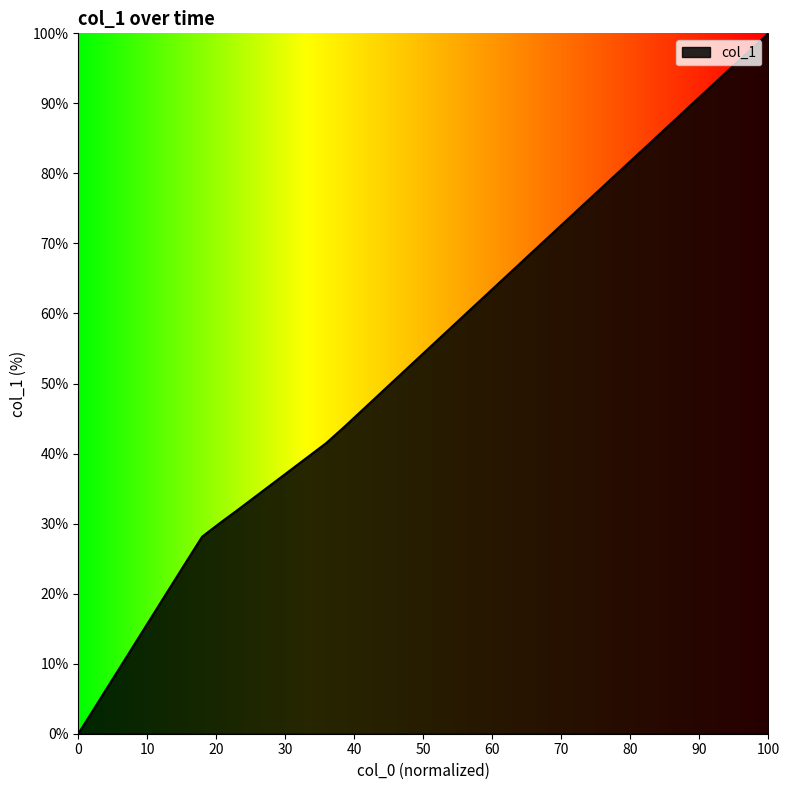

What is the sum of all values?

2160.1